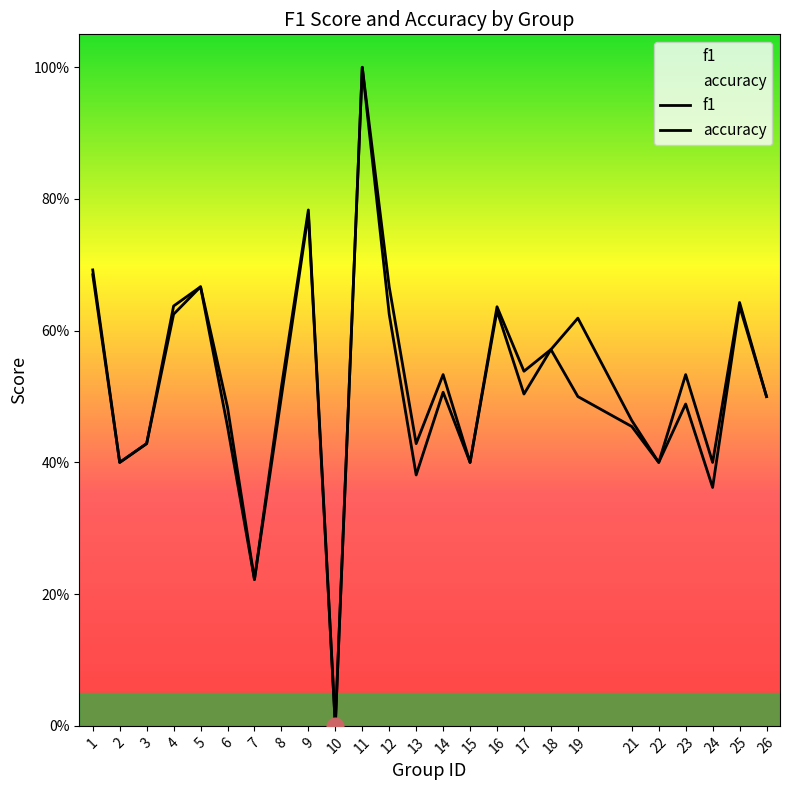

List the series in order of their overall mean, highest first.

accuracy, f1